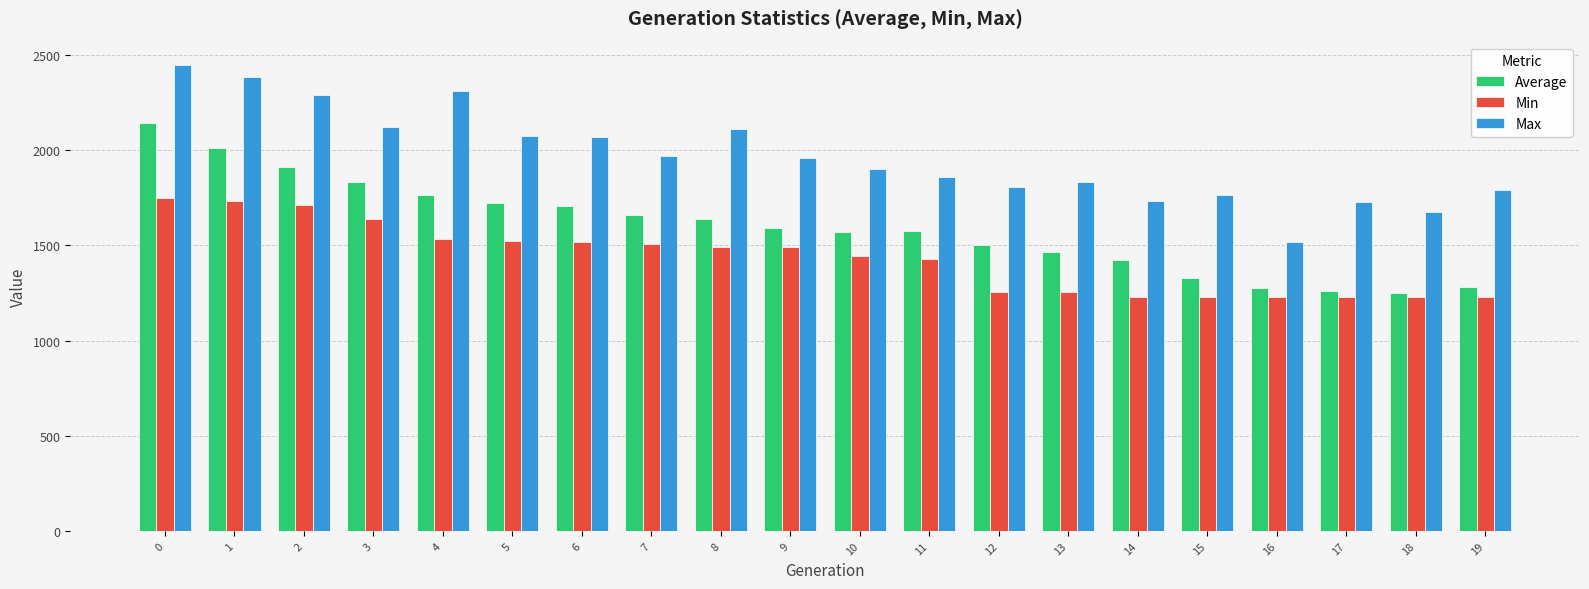

Which series has the widest spread of values?

Max